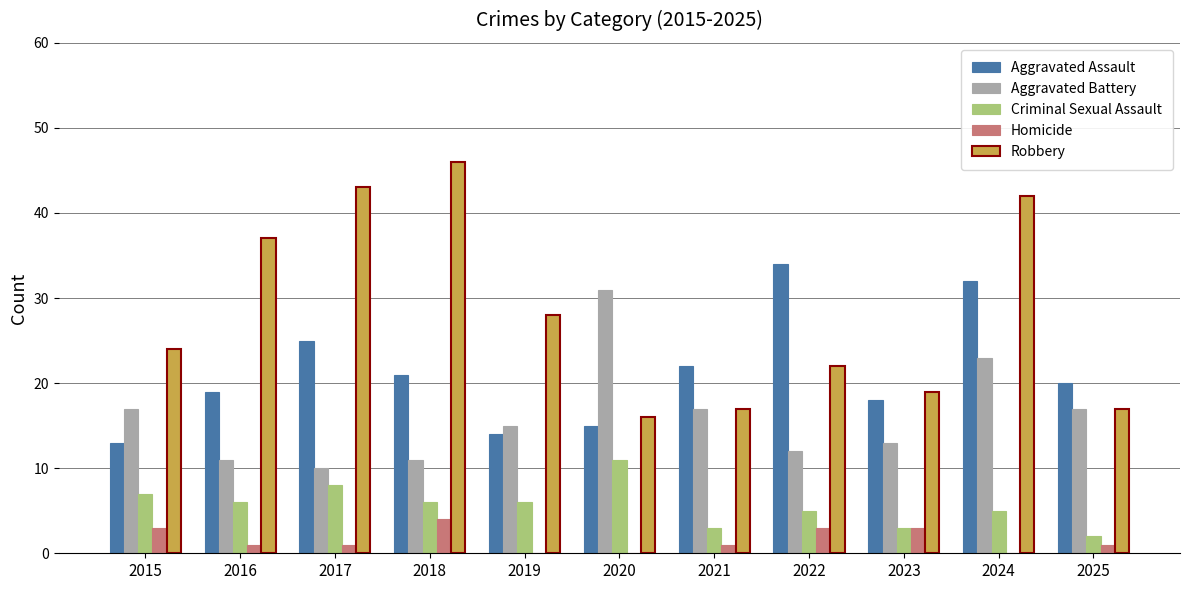

What is the total value across all series at 2018?

88